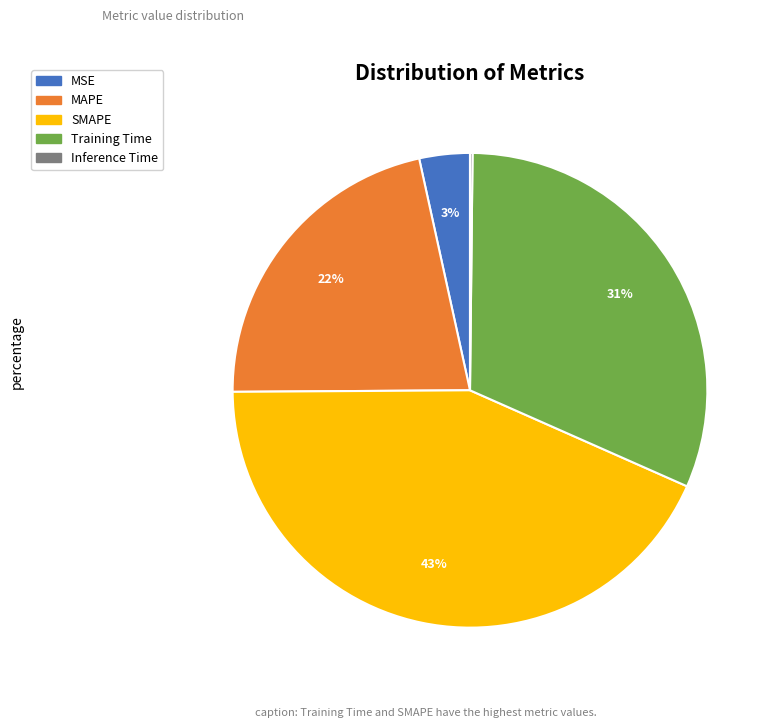

Which category has the biggest portion of the pie?

SMAPE